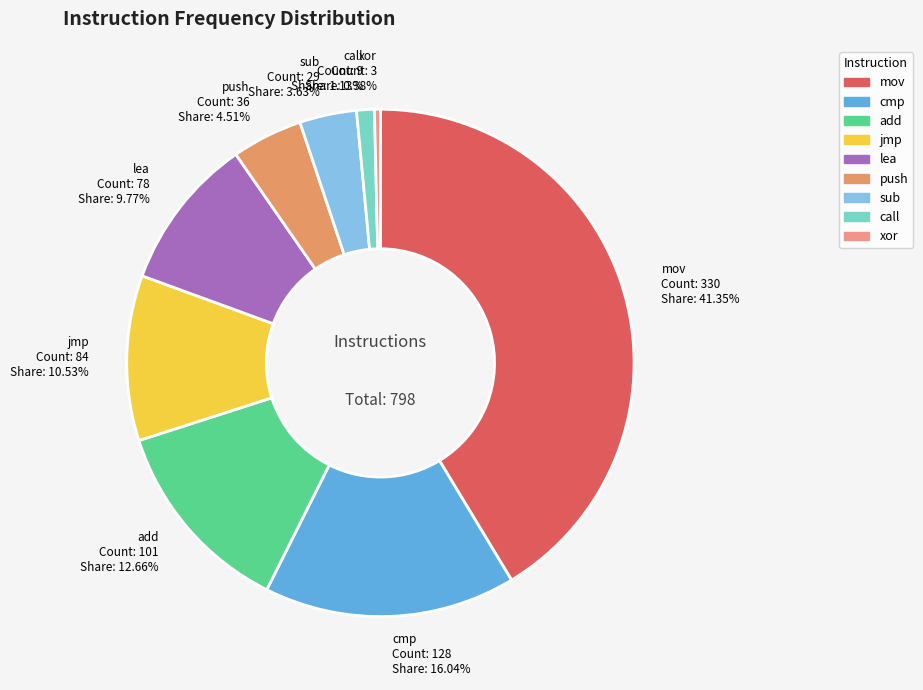

What percentage is NOT represented by jmp?

89.5%